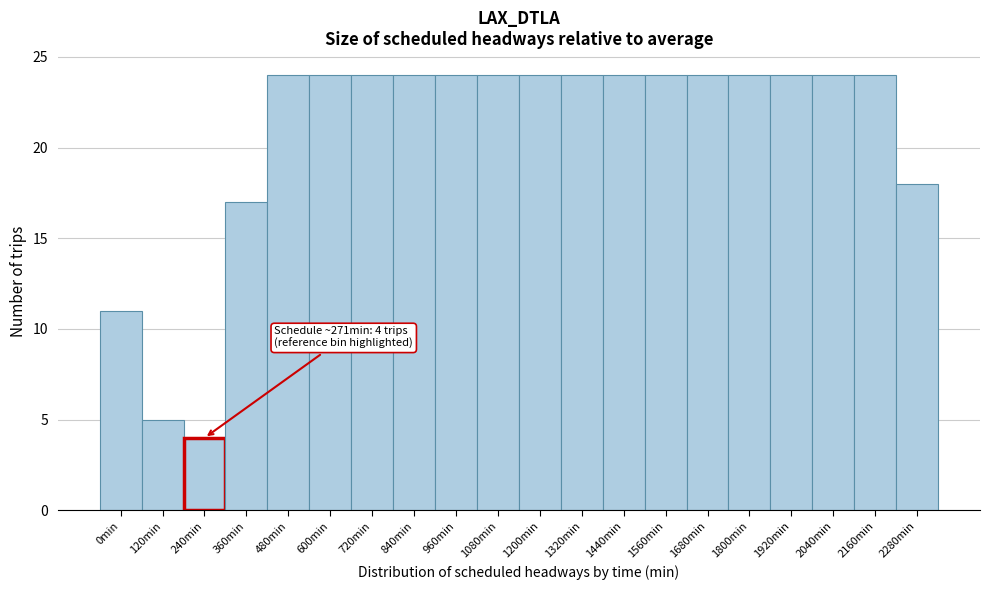

Reading right to left, transcribe all the data shown in this chart.

2280min=18	2160min=24	2040min=24	1920min=24	1800min=24	1680min=24	1560min=24	1440min=24	1320min=24	1200min=24	1080min=24	960min=24	840min=24	720min=24	600min=24	480min=24	360min=17	240min=4	120min=5	0min=11